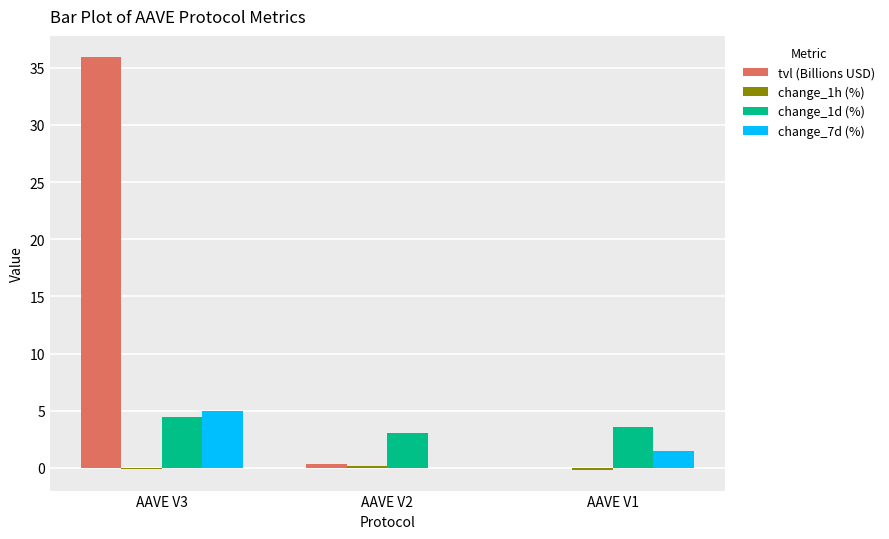

Which series changed the most between AAVE V3 and AAVE V1?

tvl (Billions USD)